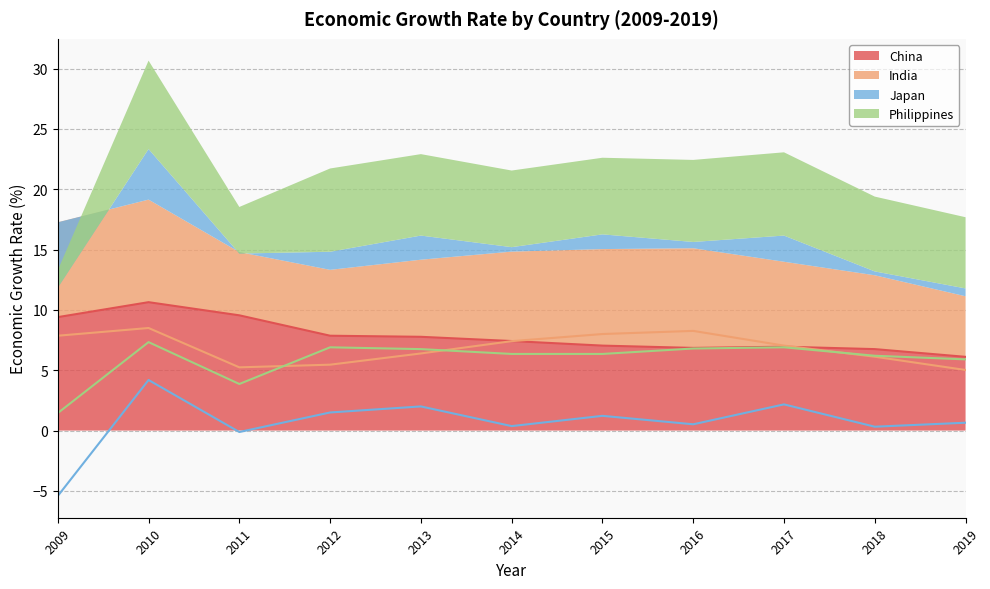

What are all the series names shown in the legend?

China, India, Japan, Philippines